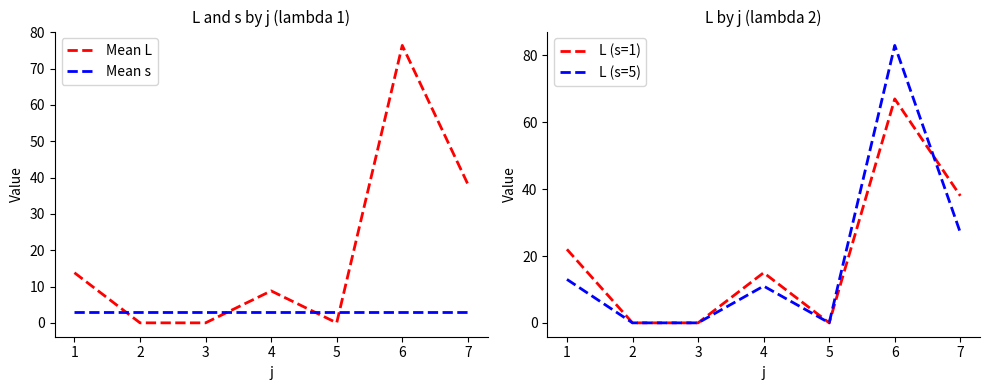

Is it true that L (s=5) equals 83.0 at 6?

True